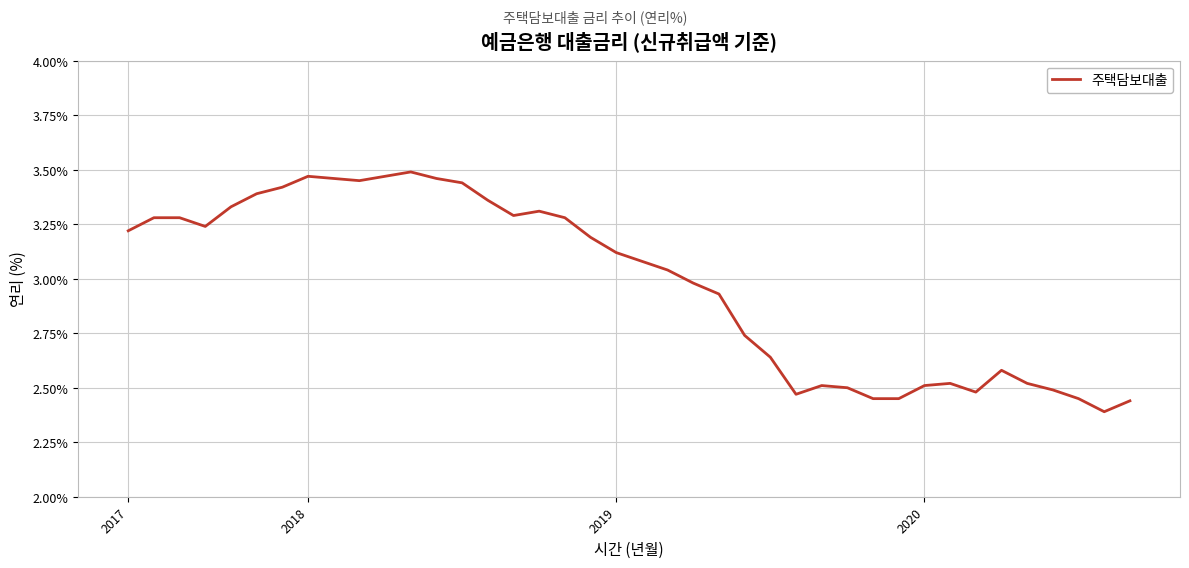

What is the difference between the maximum and minimum values?

1.1